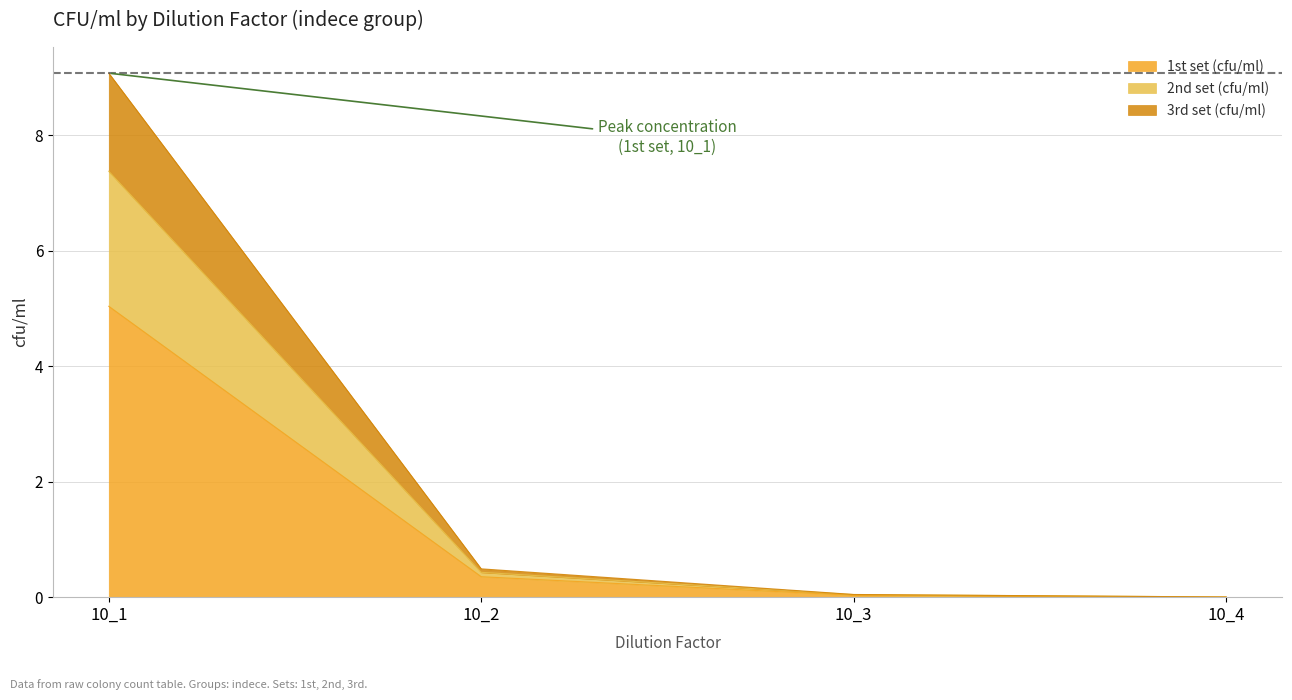

Rank the categories by 3rd set (cfu/ml) value from lowest to highest.

10_4, 10_3, 10_2, 10_1